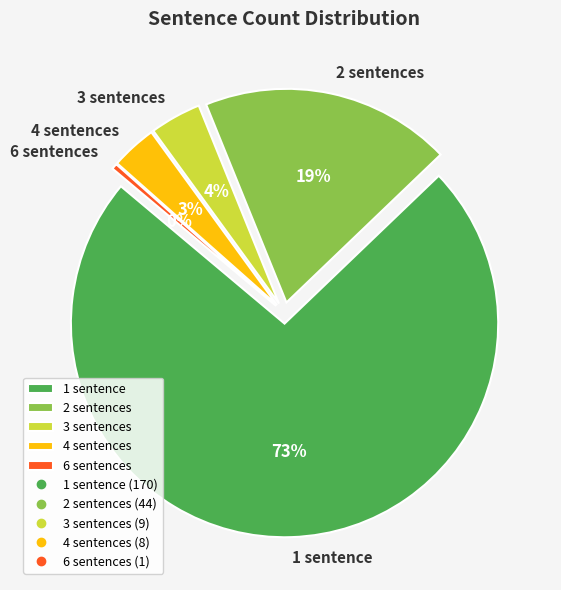

Is there any slice that represents more than half of the pie?

Yes